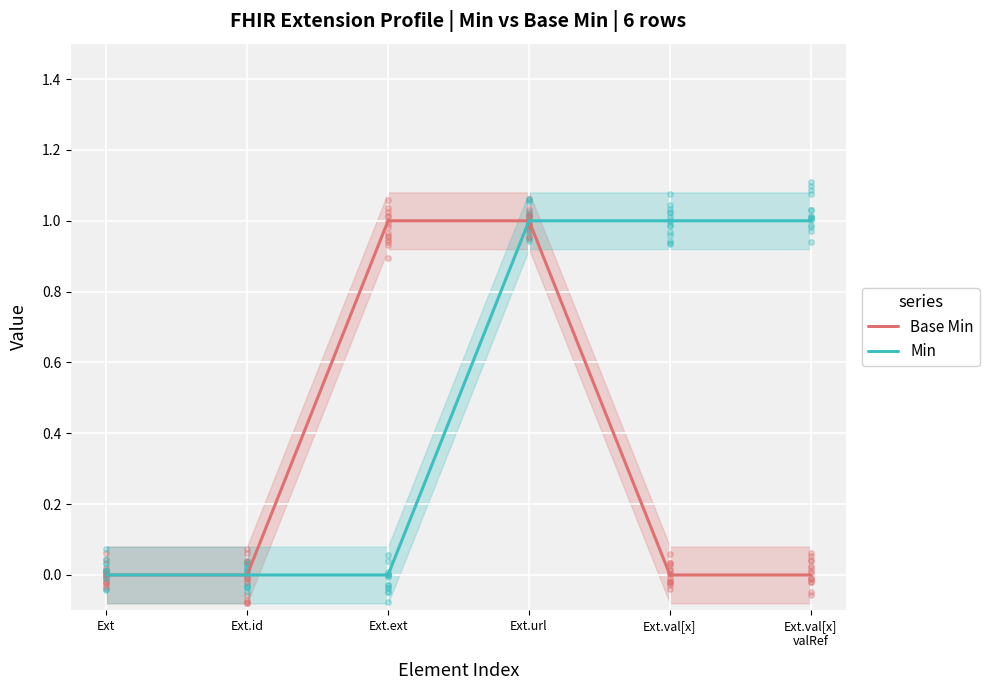

How many positive values does the Base Min series have?

2